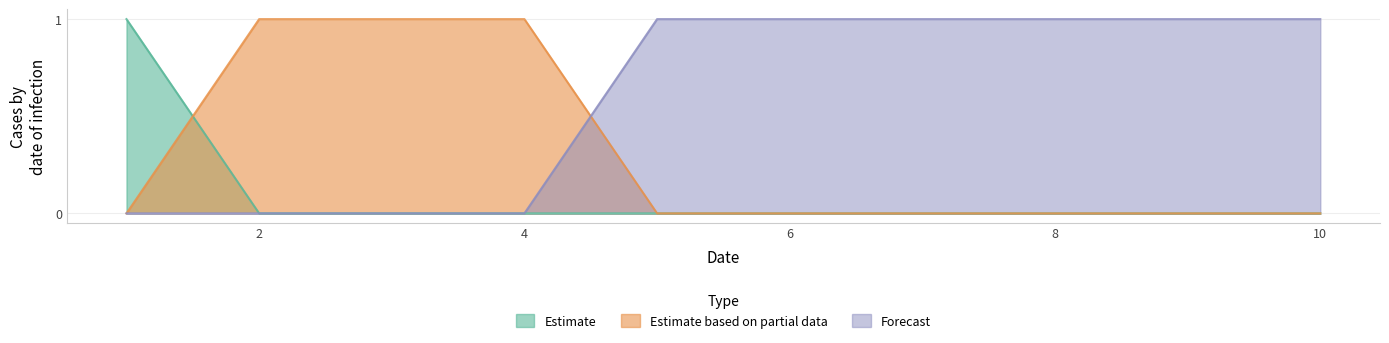

Which category has the lowest value across all series?

1